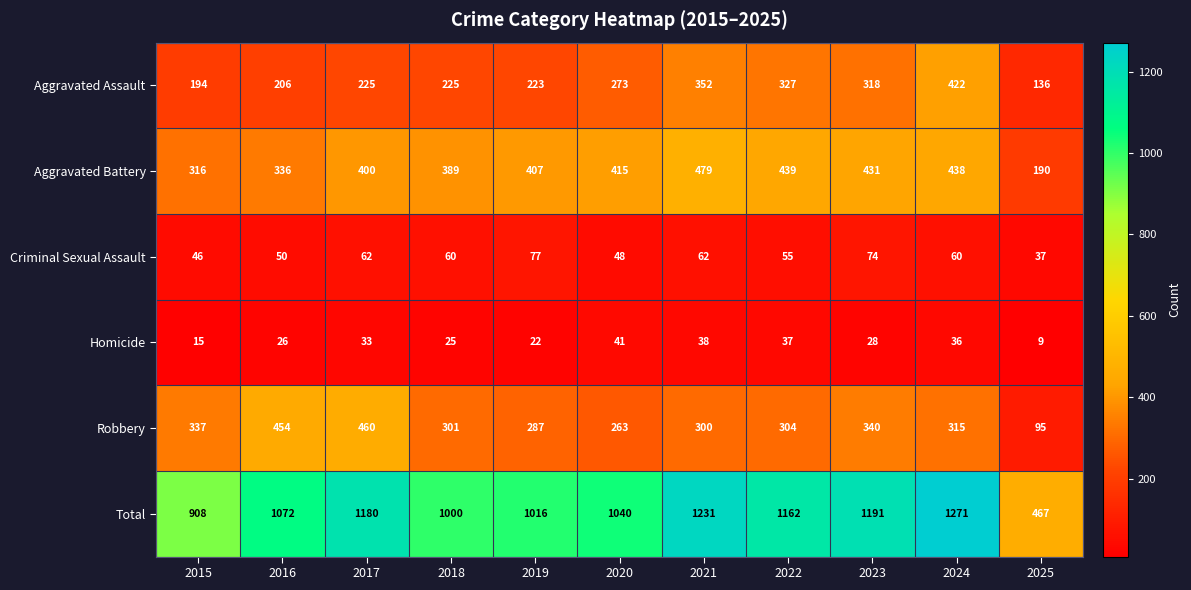

List the series in order of their peak value, lowest first.

Homicide, Criminal Sexual Assault, Aggravated Assault, Robbery, Aggravated Battery, Total